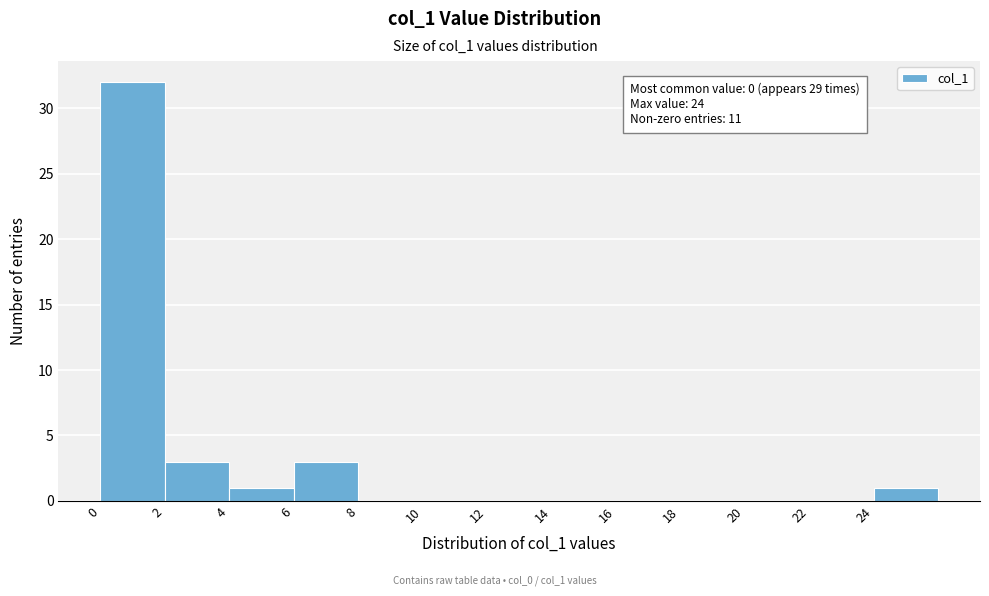

Over which range of the x-axis is the bar tallest?

0 to 2